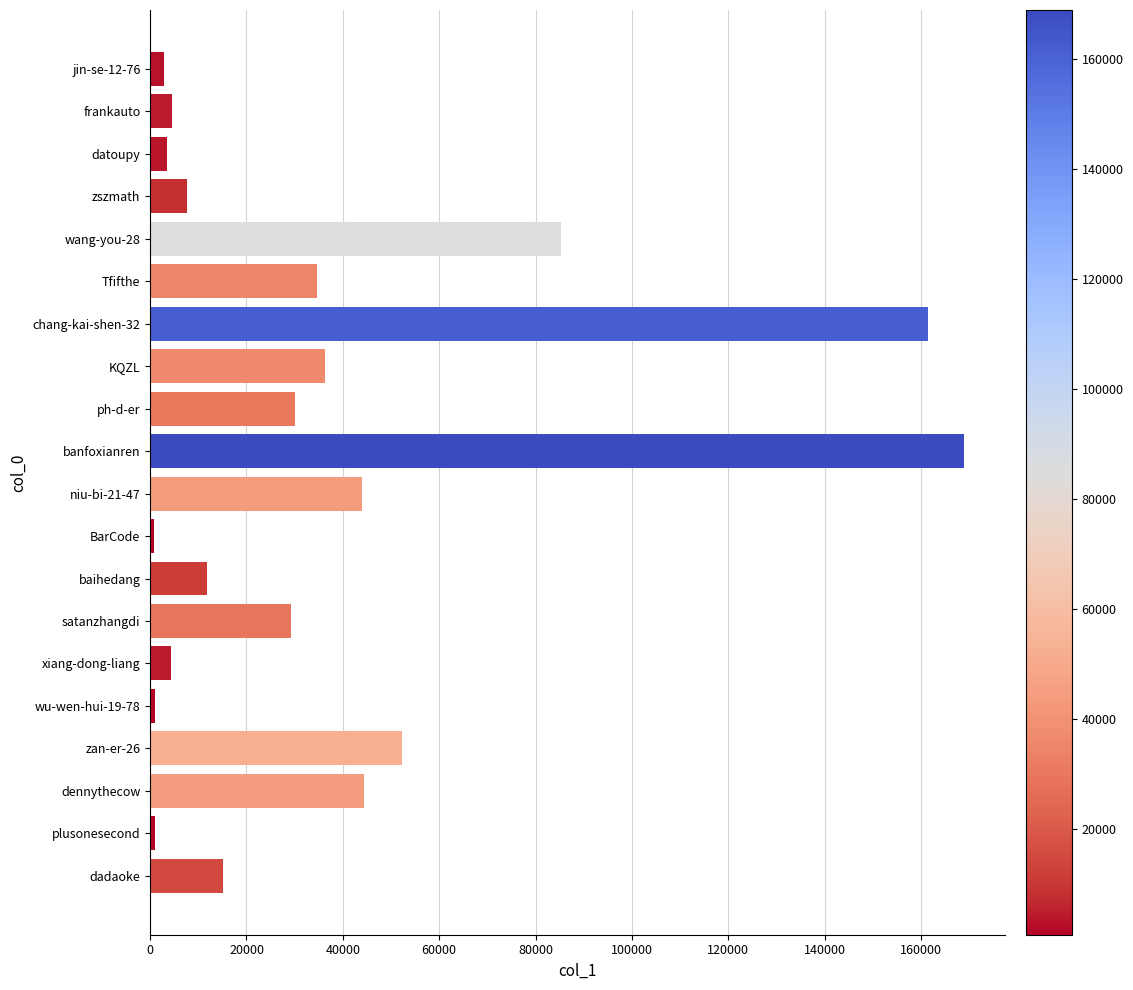

Which has a higher value, chang-kai-shen-32 or baihedang?

chang-kai-shen-32